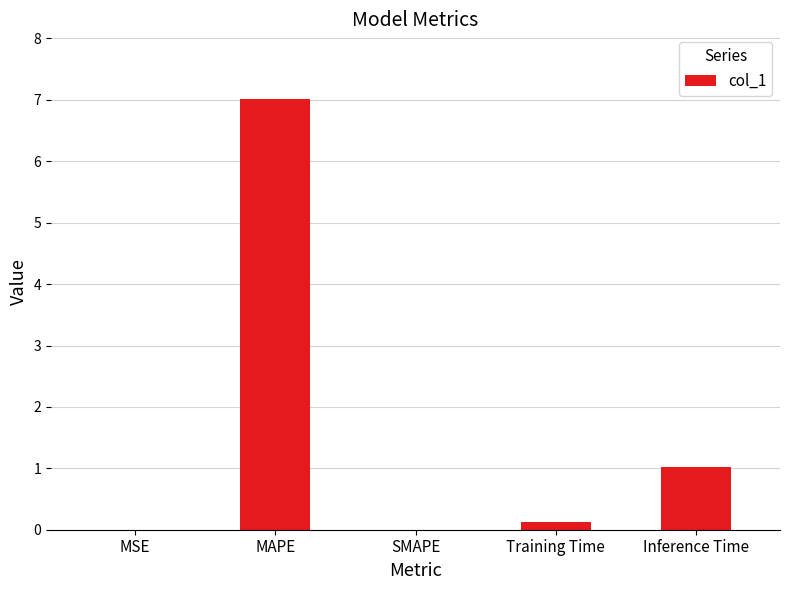

True or false: the data shows 0.1 at Training Time.

True